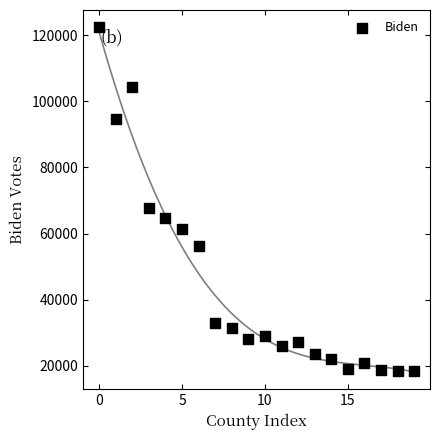

What Y value in the scatter plot is closest to 70386?

67740